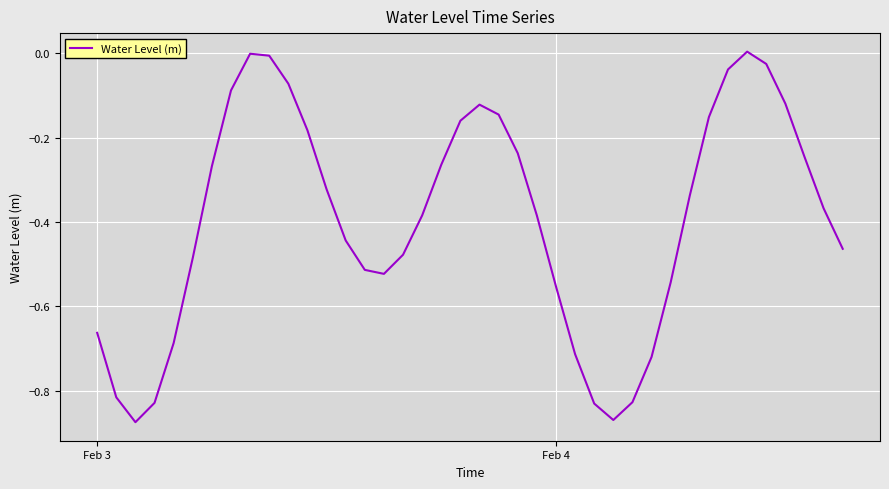

What is the difference between the second highest and minimum values?

0.9